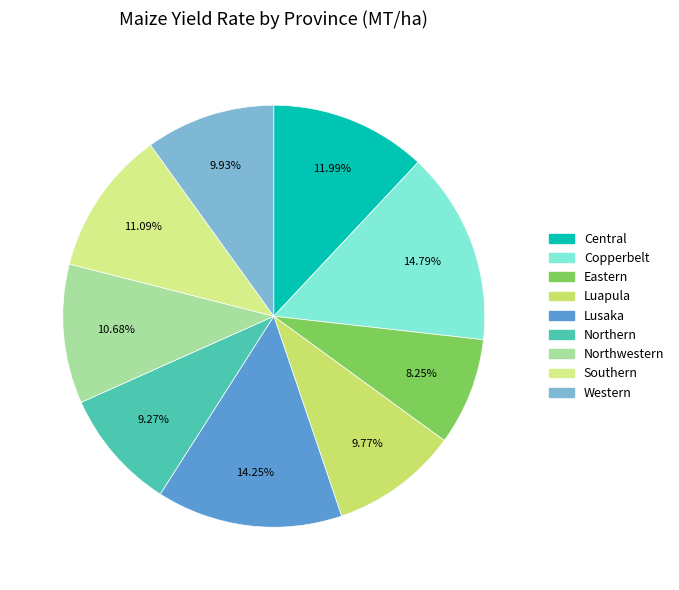

How many segments does this pie chart have?

9